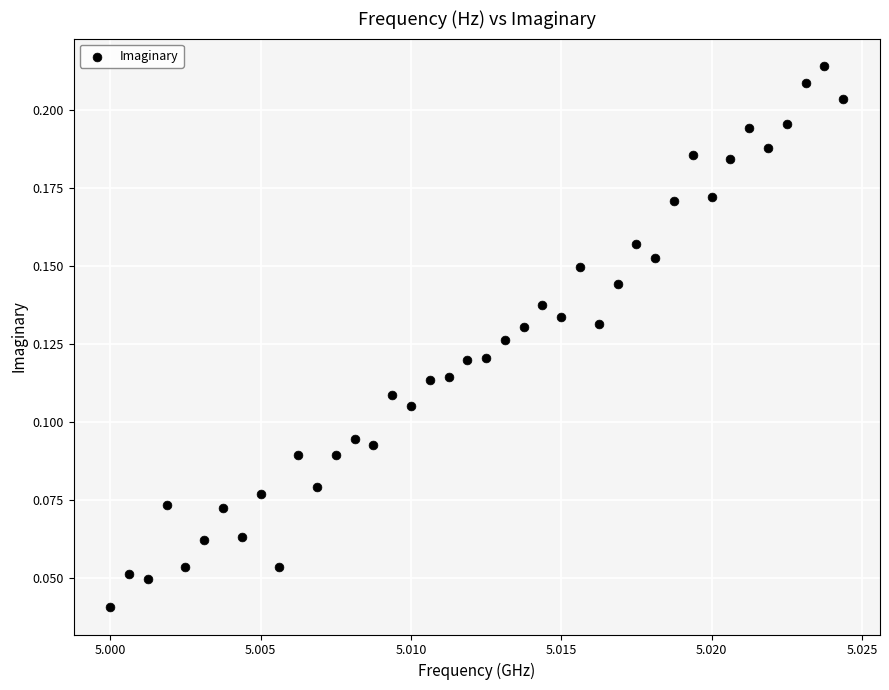

What is the range of X values (max minus min)?

24375000.0